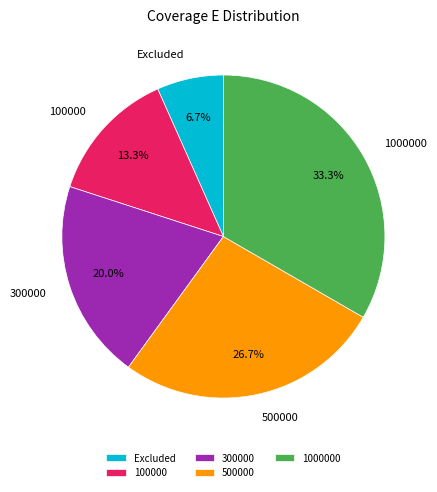

The 1000000 slice represents 33% of the pie. True or false?

True